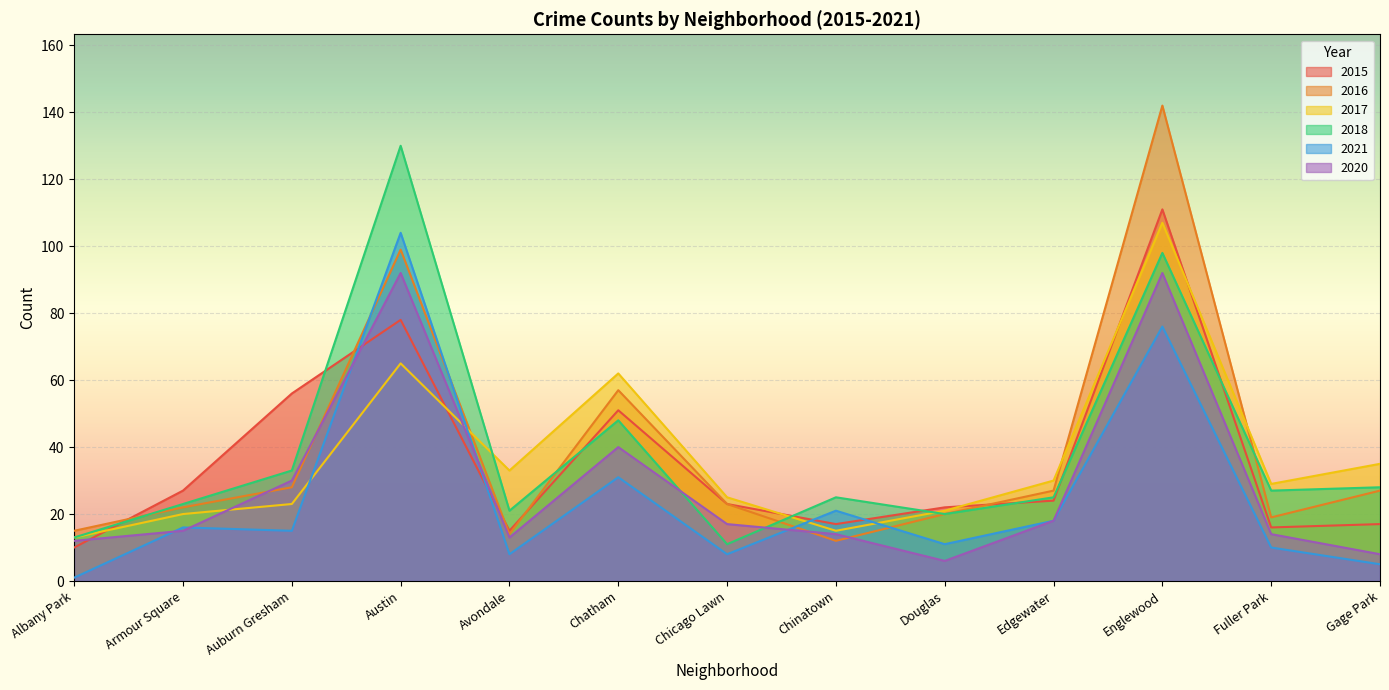

Where is the first local maximum for 2015?

Austin